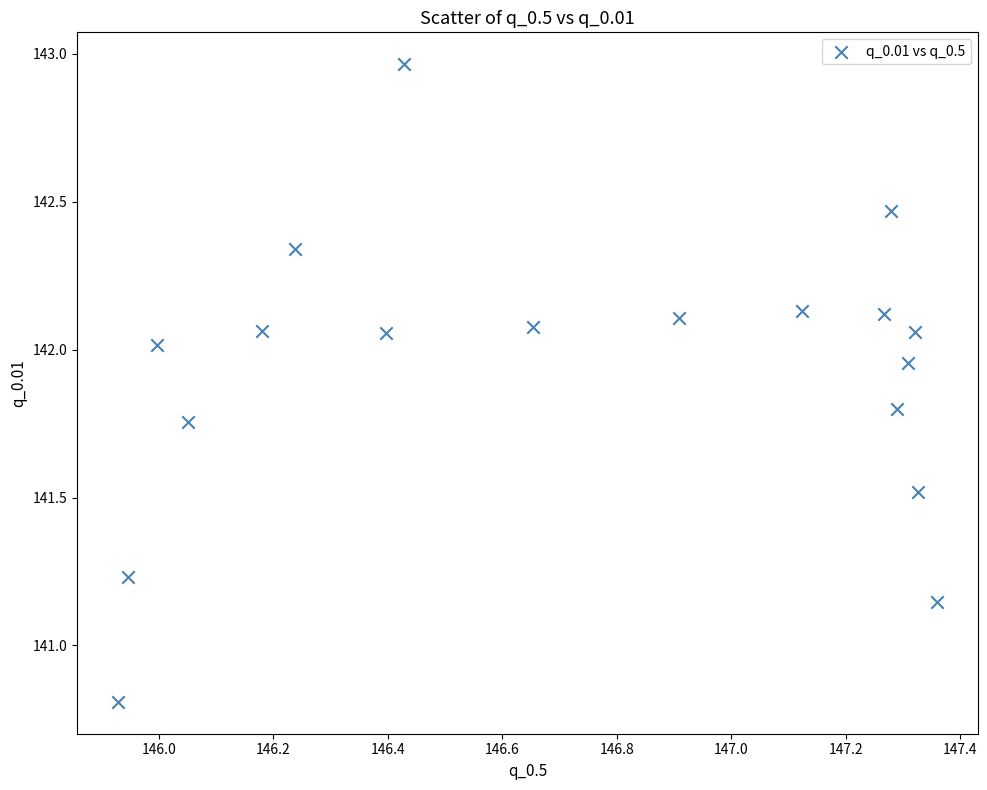

What is the range of X values (max minus min)?

1.4